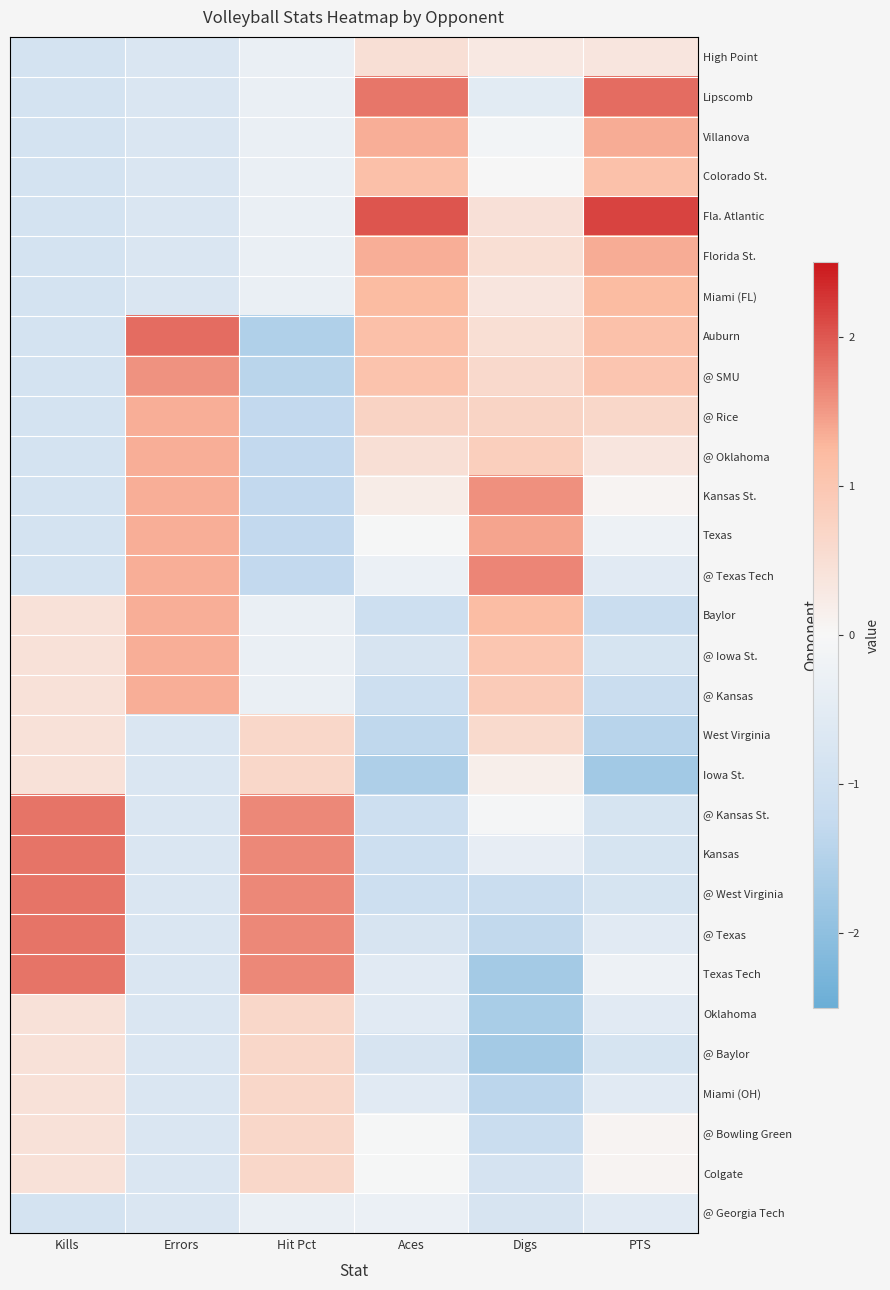

Reading right to left, transcribe all the data shown in this chart.

High Point: PTS=0.4	Digs=0.3	Aces=0.5	Hit Pct=-0.3	Errors=-0.7	Kills=-0.9
Lipscomb: PTS=1.9	Digs=-0.5	Aces=1.8	Hit Pct=-0.3	Errors=-0.7	Kills=-0.9
Villanova: PTS=1.4	Digs=-0.1	Aces=1.3	Hit Pct=-0.3	Errors=-0.7	Kills=-0.9
Colorado St.: PTS=1.1	Digs=-0.0	Aces=1.1	Hit Pct=-0.3	Errors=-0.7	Kills=-0.9
Fla. Atlantic: PTS=2.2	Digs=0.5	Aces=2.0	Hit Pct=-0.3	Errors=-0.7	Kills=-0.9
Florida St.: PTS=1.4	Digs=0.5	Aces=1.3	Hit Pct=-0.3	Errors=-0.7	Kills=-0.9
Miami (FL): PTS=1.2	Digs=0.4	Aces=1.2	Hit Pct=-0.3	Errors=-0.7	Kills=-0.9
Auburn: PTS=1.1	Digs=0.5	Aces=1.1	Hit Pct=-1.5	Errors=1.8	Kills=-0.9
@ SMU: PTS=1.0	Digs=0.6	Aces=1.1	Hit Pct=-1.4	Errors=1.6	Kills=-0.9
@ Rice: PTS=0.7	Digs=0.7	Aces=0.7	Hit Pct=-1.3	Errors=1.3	Kills=-0.9
@ Oklahoma: PTS=0.4	Digs=0.8	Aces=0.5	Hit Pct=-1.3	Errors=1.3	Kills=-0.9
Kansas St.: PTS=0.1	Digs=1.6	Aces=0.2	Hit Pct=-1.3	Errors=1.3	Kills=-0.9
Texas: PTS=-0.2	Digs=1.4	Aces=-0.0	Hit Pct=-1.3	Errors=1.3	Kills=-0.9
@ Texas Tech: PTS=-0.5	Digs=1.7	Aces=-0.3	Hit Pct=-1.3	Errors=1.3	Kills=-0.9
Baylor: PTS=-1.1	Digs=1.2	Aces=-1.1	Hit Pct=-0.3	Errors=1.3	Kills=0.4
@ Iowa St.: PTS=-0.8	Digs=1.0	Aces=-0.8	Hit Pct=-0.3	Errors=1.3	Kills=0.4
@ Kansas: PTS=-1.1	Digs=0.9	Aces=-1.1	Hit Pct=-0.3	Errors=1.3	Kills=0.4
West Virginia: PTS=-1.4	Digs=0.6	Aces=-1.3	Hit Pct=0.7	Errors=-0.7	Kills=0.4
Iowa St.: PTS=-1.7	Digs=0.2	Aces=-1.6	Hit Pct=0.7	Errors=-0.7	Kills=0.4
@ Kansas St.: PTS=-0.8	Digs=-0.1	Aces=-1.1	Hit Pct=1.6	Errors=-0.7	Kills=1.8
Kansas: PTS=-0.8	Digs=-0.4	Aces=-1.1	Hit Pct=1.6	Errors=-0.7	Kills=1.8
@ West Virginia: PTS=-0.8	Digs=-1.1	Aces=-1.1	Hit Pct=1.6	Errors=-0.7	Kills=1.8
@ Texas: PTS=-0.5	Digs=-1.3	Aces=-0.8	Hit Pct=1.6	Errors=-0.7	Kills=1.8
Texas Tech: PTS=-0.2	Digs=-1.7	Aces=-0.5	Hit Pct=1.6	Errors=-0.7	Kills=1.8
Oklahoma: PTS=-0.5	Digs=-1.6	Aces=-0.5	Hit Pct=0.7	Errors=-0.7	Kills=0.4
@ Baylor: PTS=-0.8	Digs=-1.7	Aces=-0.8	Hit Pct=0.7	Errors=-0.7	Kills=0.4
Miami (OH): PTS=-0.5	Digs=-1.4	Aces=-0.5	Hit Pct=0.7	Errors=-0.7	Kills=0.4
@ Bowling Green: PTS=0.1	Digs=-1.1	Aces=-0.0	Hit Pct=0.7	Errors=-0.7	Kills=0.4
Colgate: PTS=0.1	Digs=-0.9	Aces=-0.0	Hit Pct=0.7	Errors=-0.7	Kills=0.4
@ Georgia Tech: PTS=-0.5	Digs=-0.8	Aces=-0.3	Hit Pct=-0.3	Errors=-0.7	Kills=-0.9